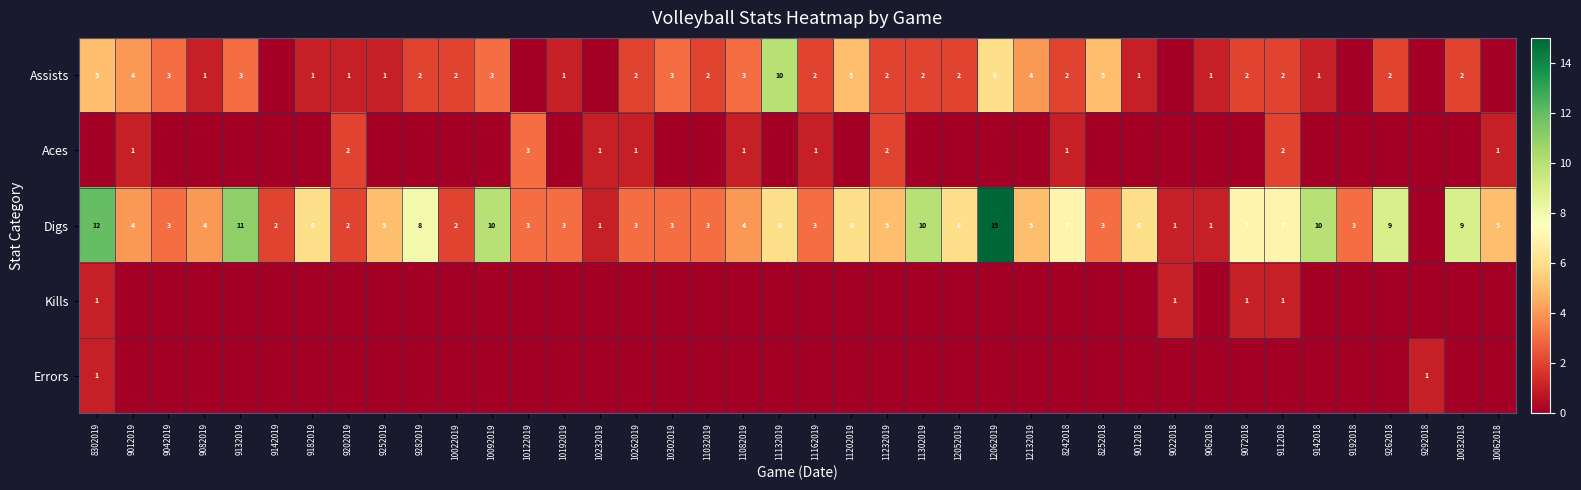

How many series are shown in this chart?

5